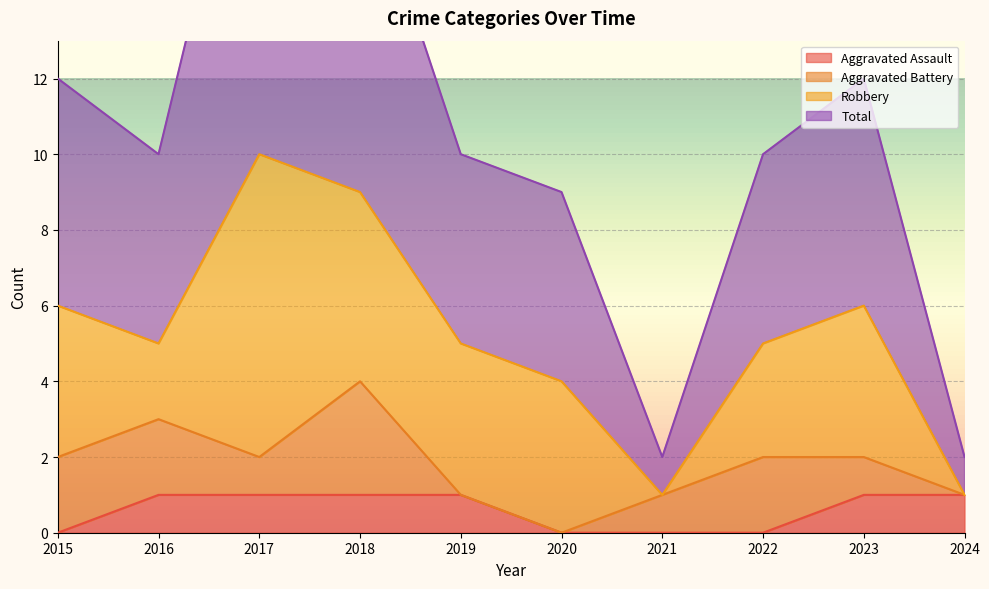

Between 2021 and 2023, which series saw the biggest shift?

Total